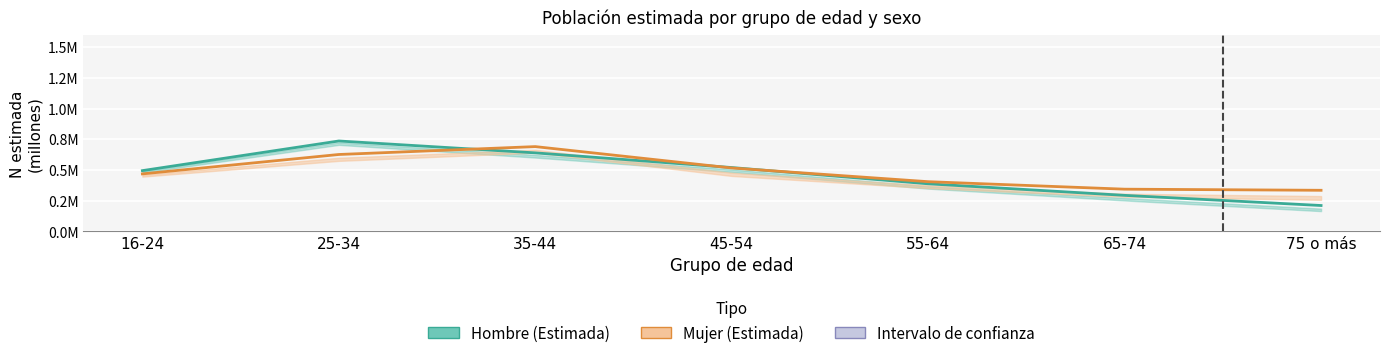

At which label does Mujer Estimada reach its minimum?

75 o más